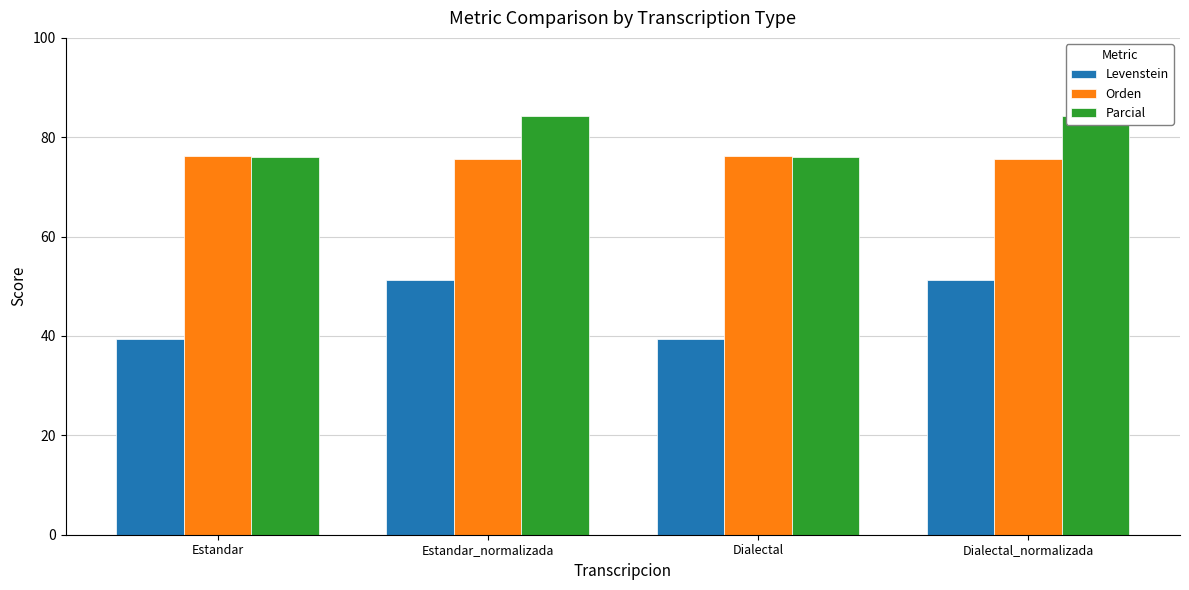

What is the smallest value displayed?

39.4